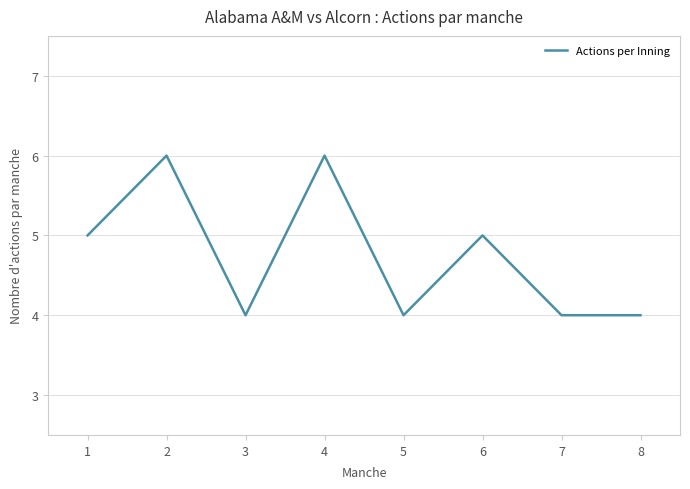

What is the average value?

5